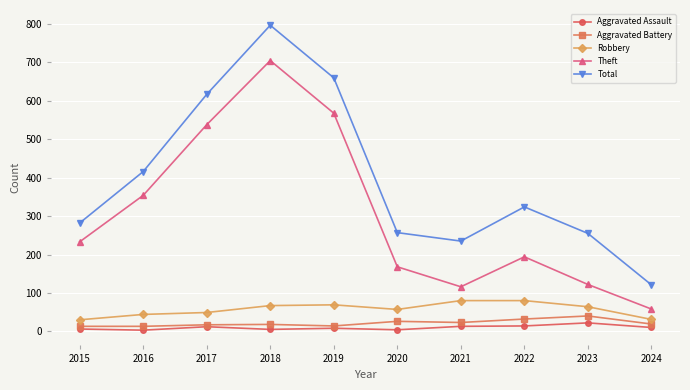

Which series has the widest spread of values?

Total